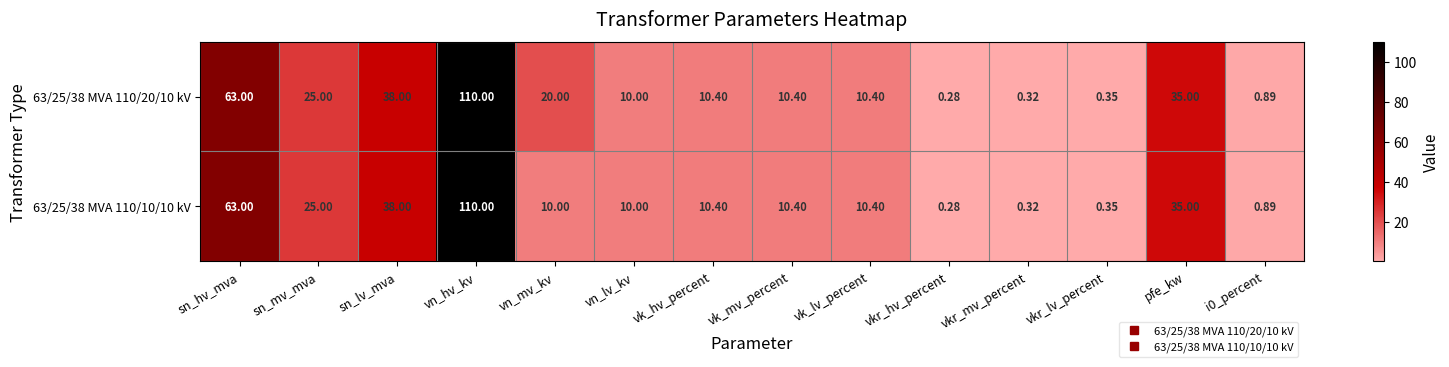

Which series has the largest total across all categories?

63/25/38 MVA 110/20/10 kV